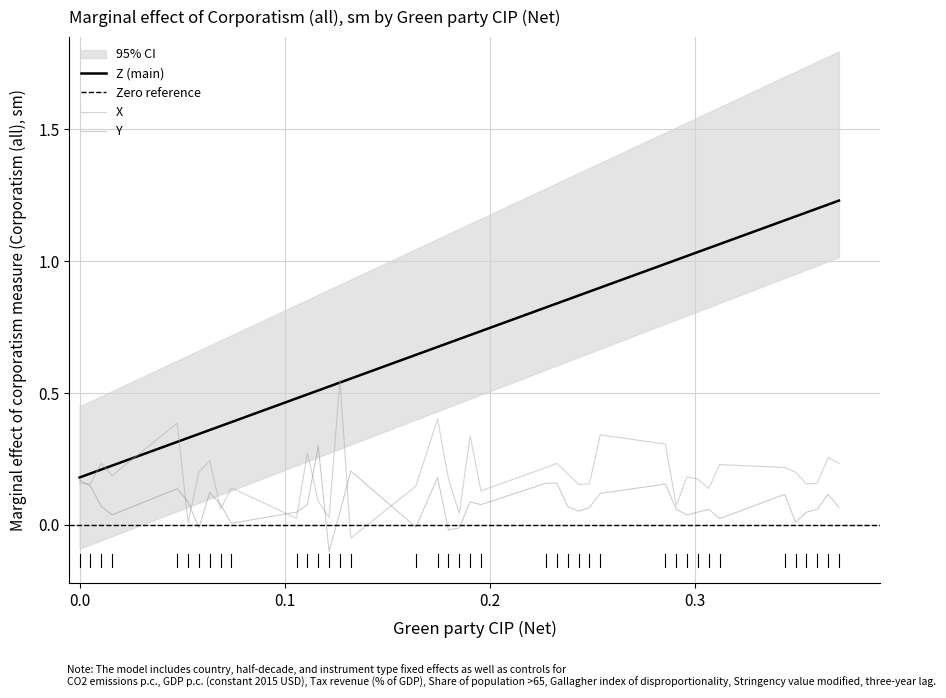

True or false: X has more than 0 interior local peaks.

True